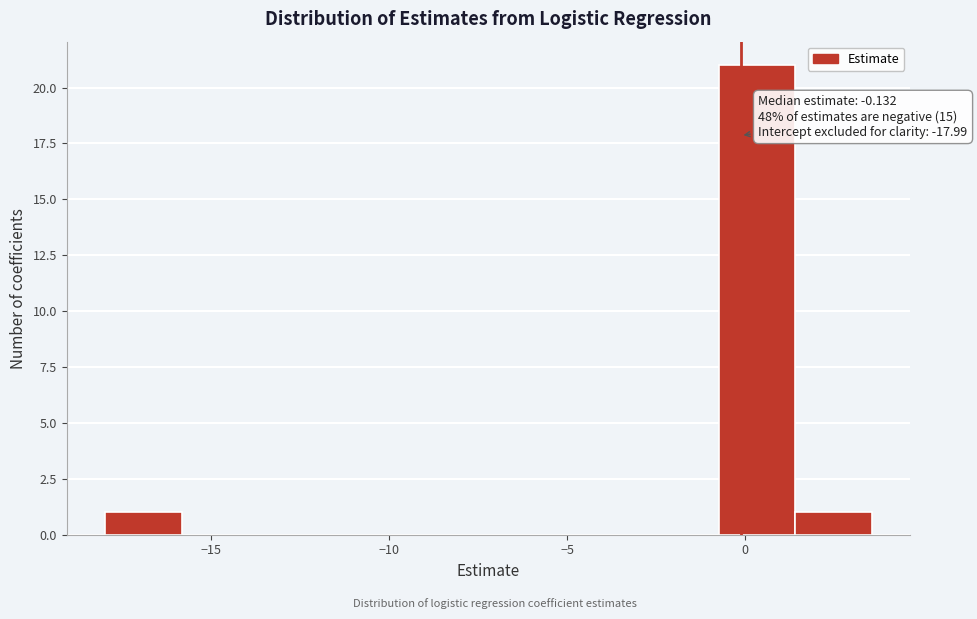

Which range on the x-axis has the tallest bar?

-0.5 to 1.5